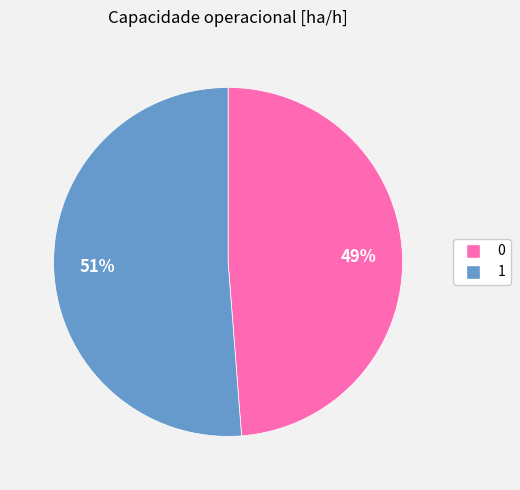

To the nearest percent, what percentage of the pie is 0?

49%